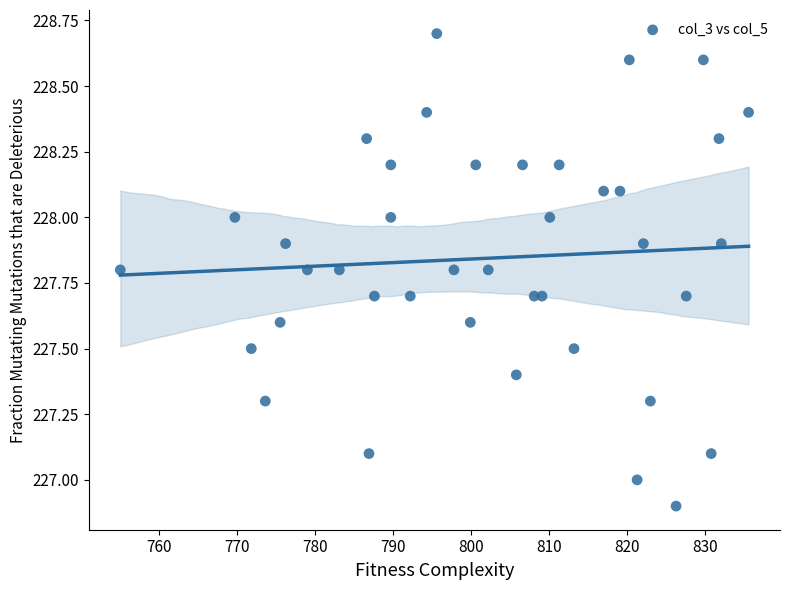

What is the range of Y values (max minus min)?

1.8